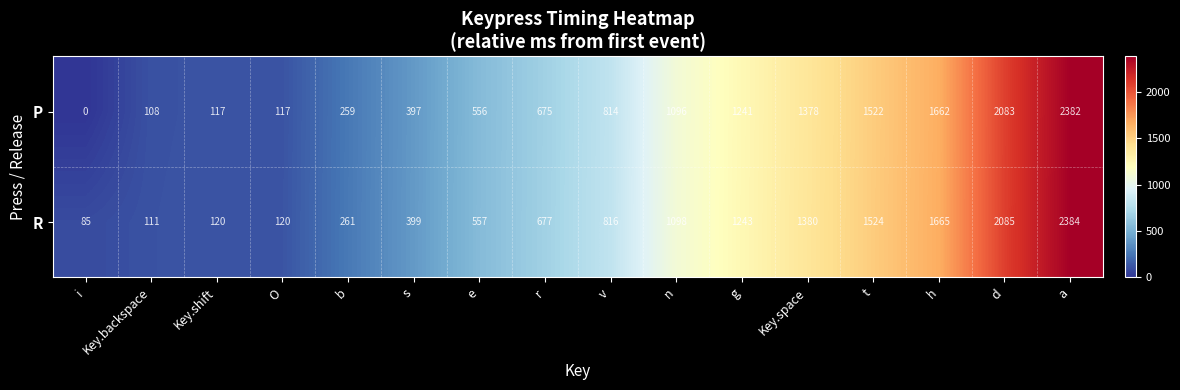

Rank the series by their maximum value, from highest to lowest.

R, P